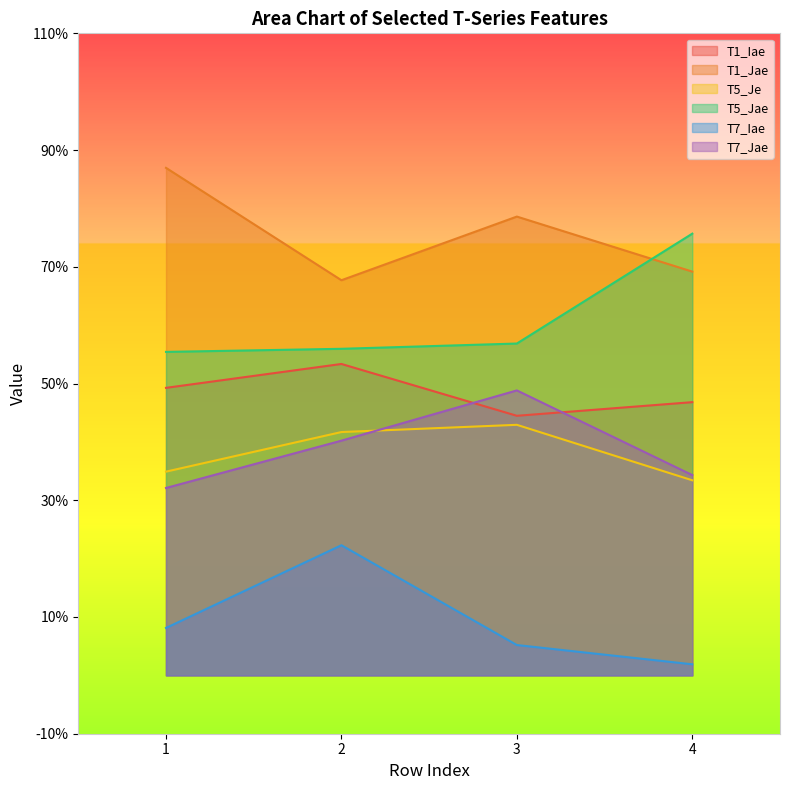

Count the T1_Iae values in the range 0 to 1.

4